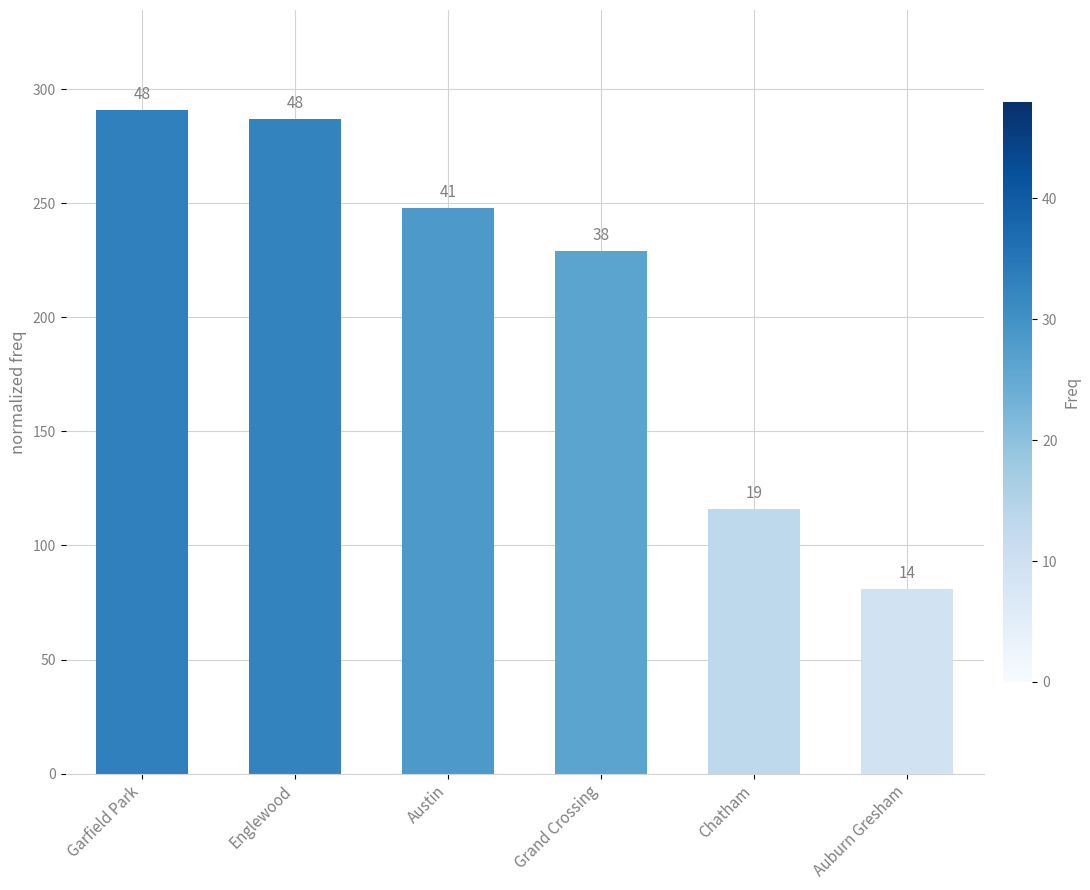

At which category does the chart reach its minimum across all series?

Auburn Gresham